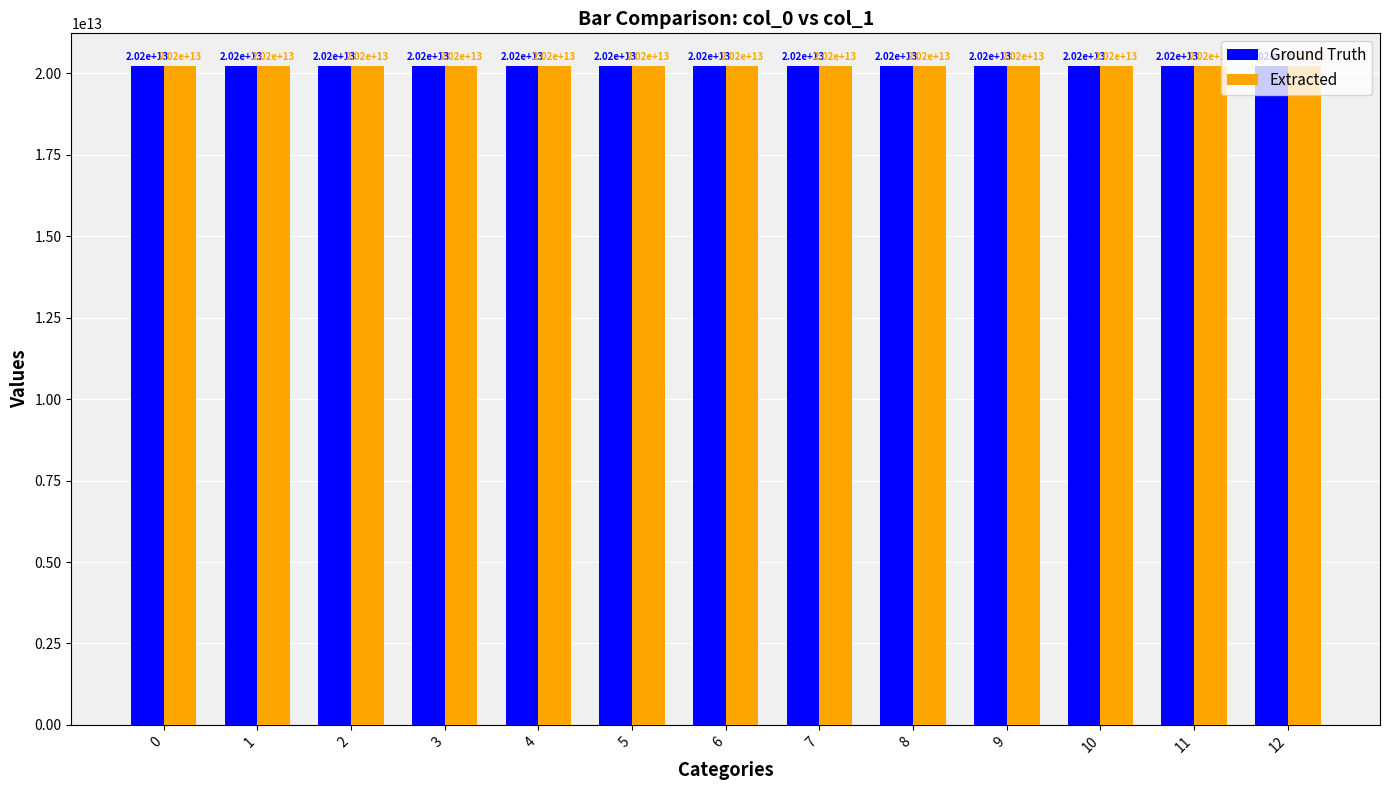

Is it true that Extracted equals 20220507143128 at 2?

True